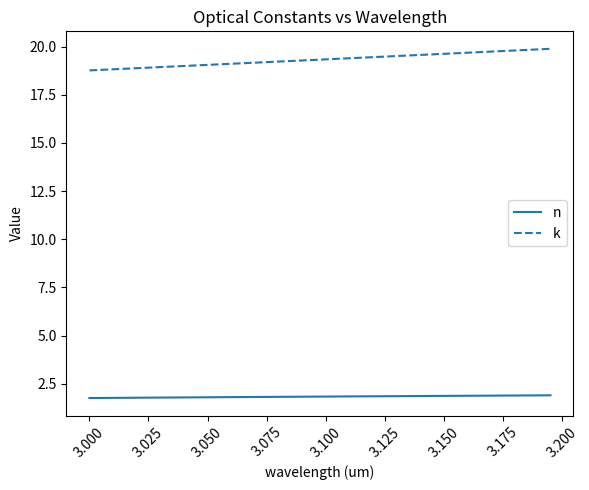

True or false: k and n intersect in this chart.

False